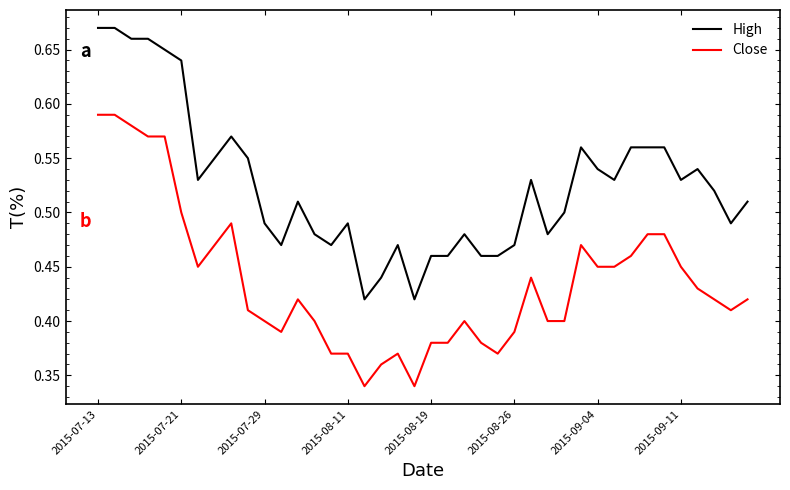

Rank the series by their average value, from lowest to highest.

Close, High